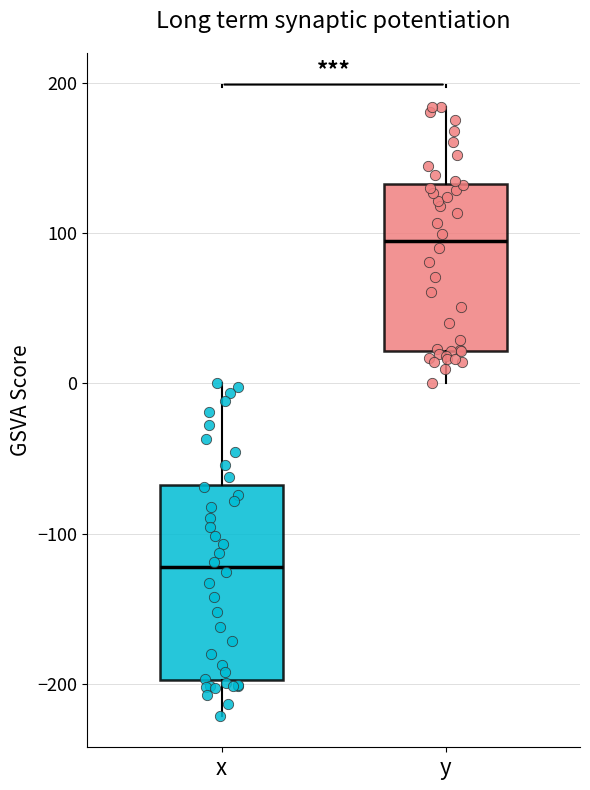

Where does the upper whisker of the box for y end on the y-axis? The values are not printed on the chart, so give them approximately, as read against the axis.

180